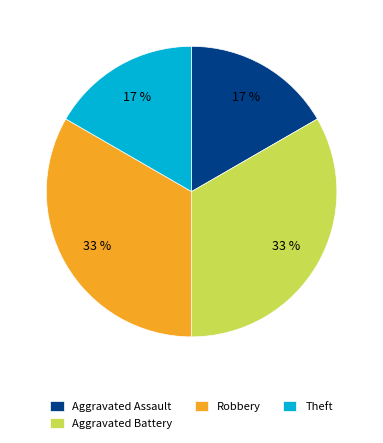

Approximately how many times larger is the value at Theft compared to Aggravated Battery?

0.5